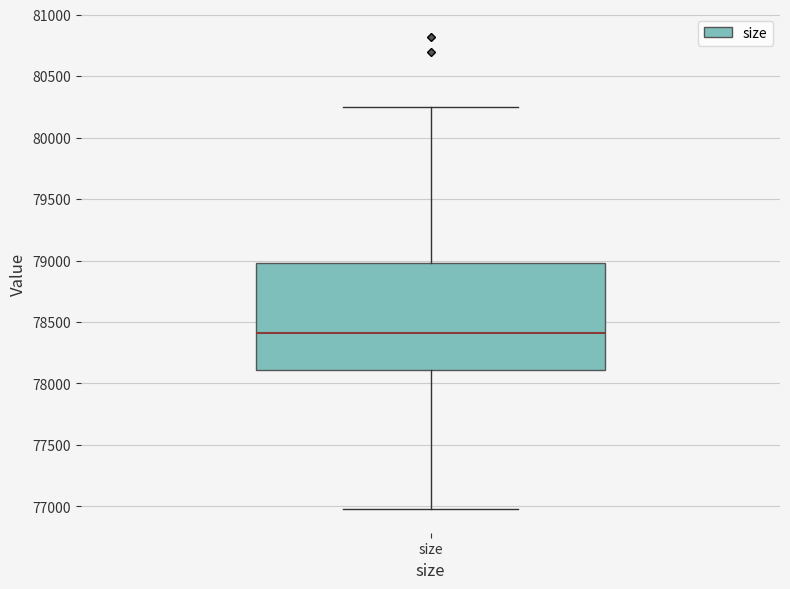

Transcribe this box plot: give where the median line is, the range the box spans, and where the two whiskers end, as read against the y-axis. The values are not printed on the chart, so give them approximately, as read against the axis.

median 78400, box 78100 to 79000, whiskers 77000 to 80250